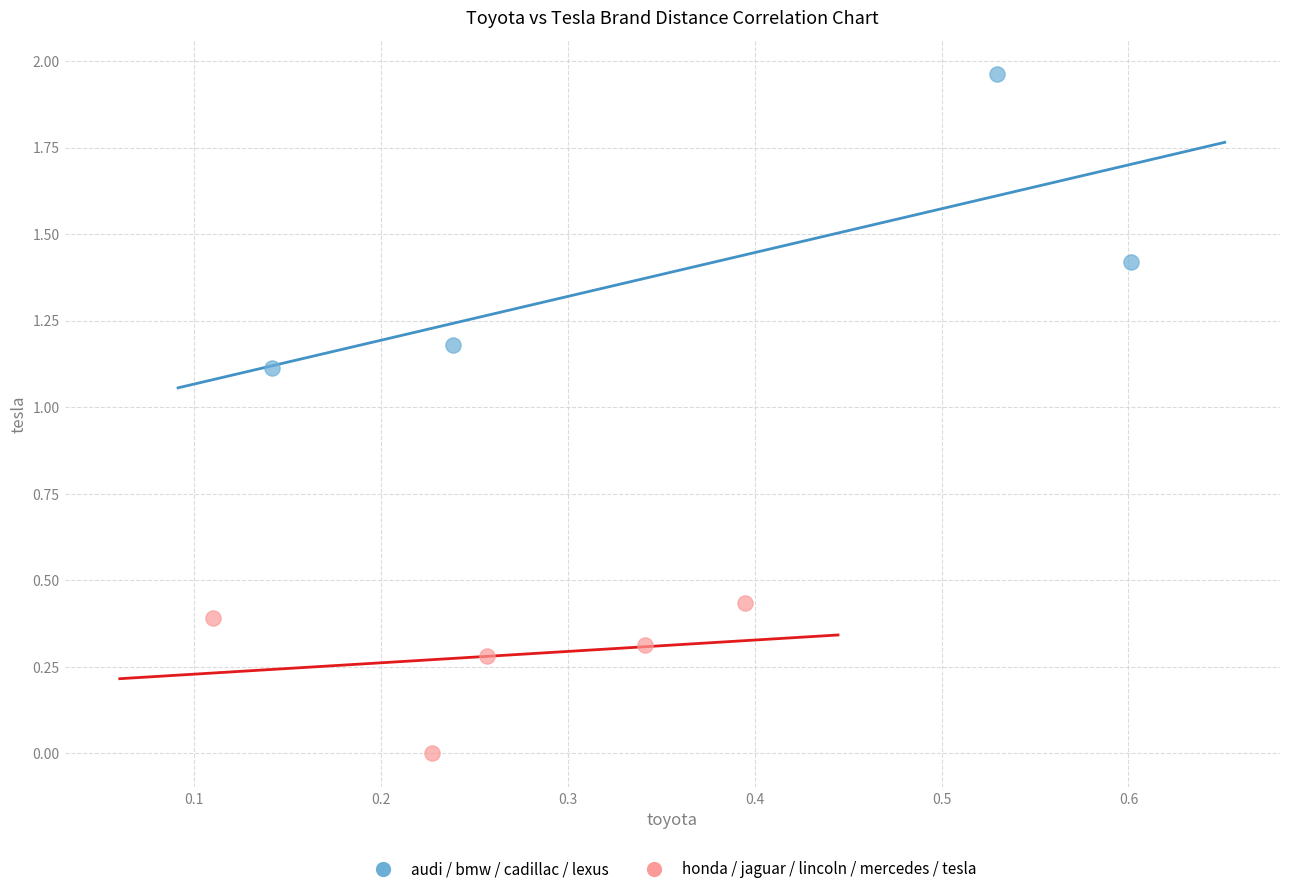

Which series contains the highest Y value?

audi / bmw / cadillac / lexus